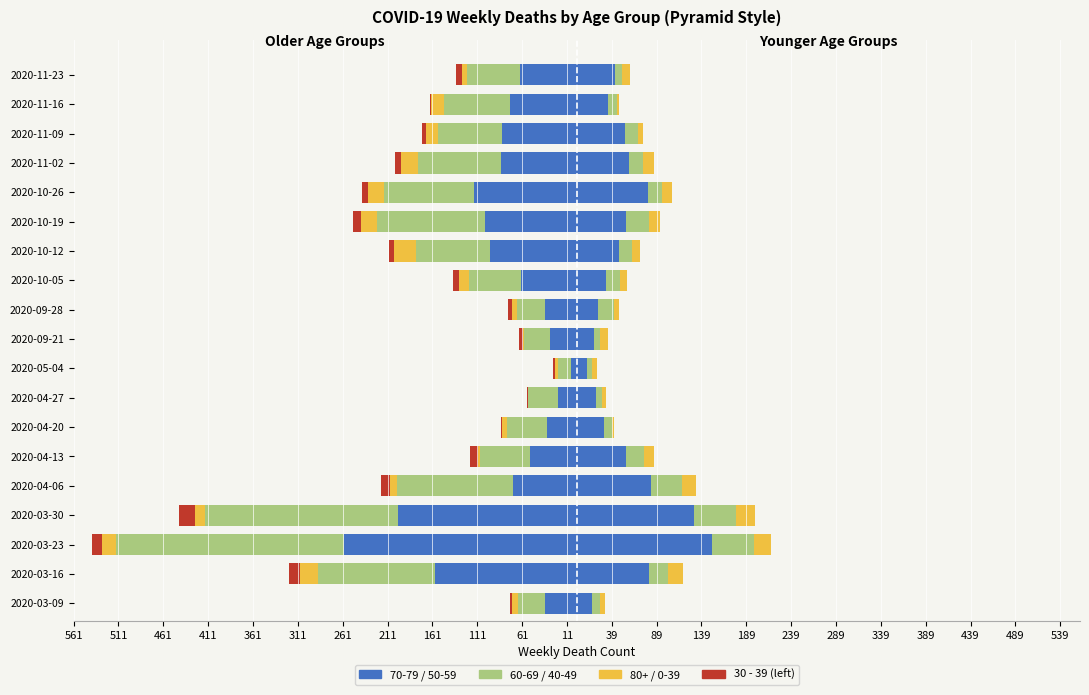

What is the value of the 30 - 39 bar at the 13th from the left?

-5